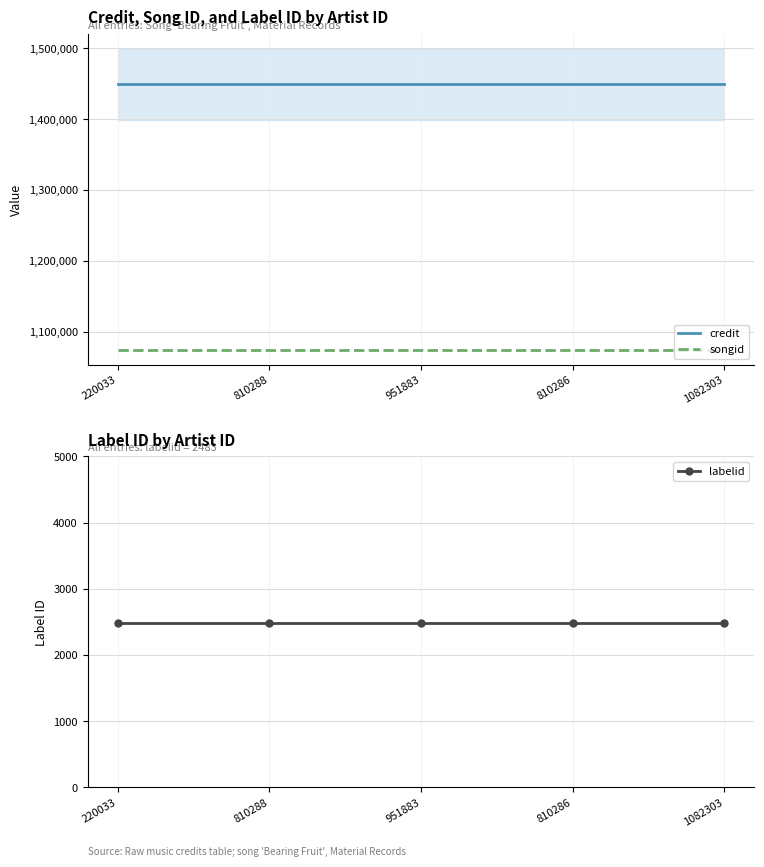

At which label does credit reach its peak?

220033